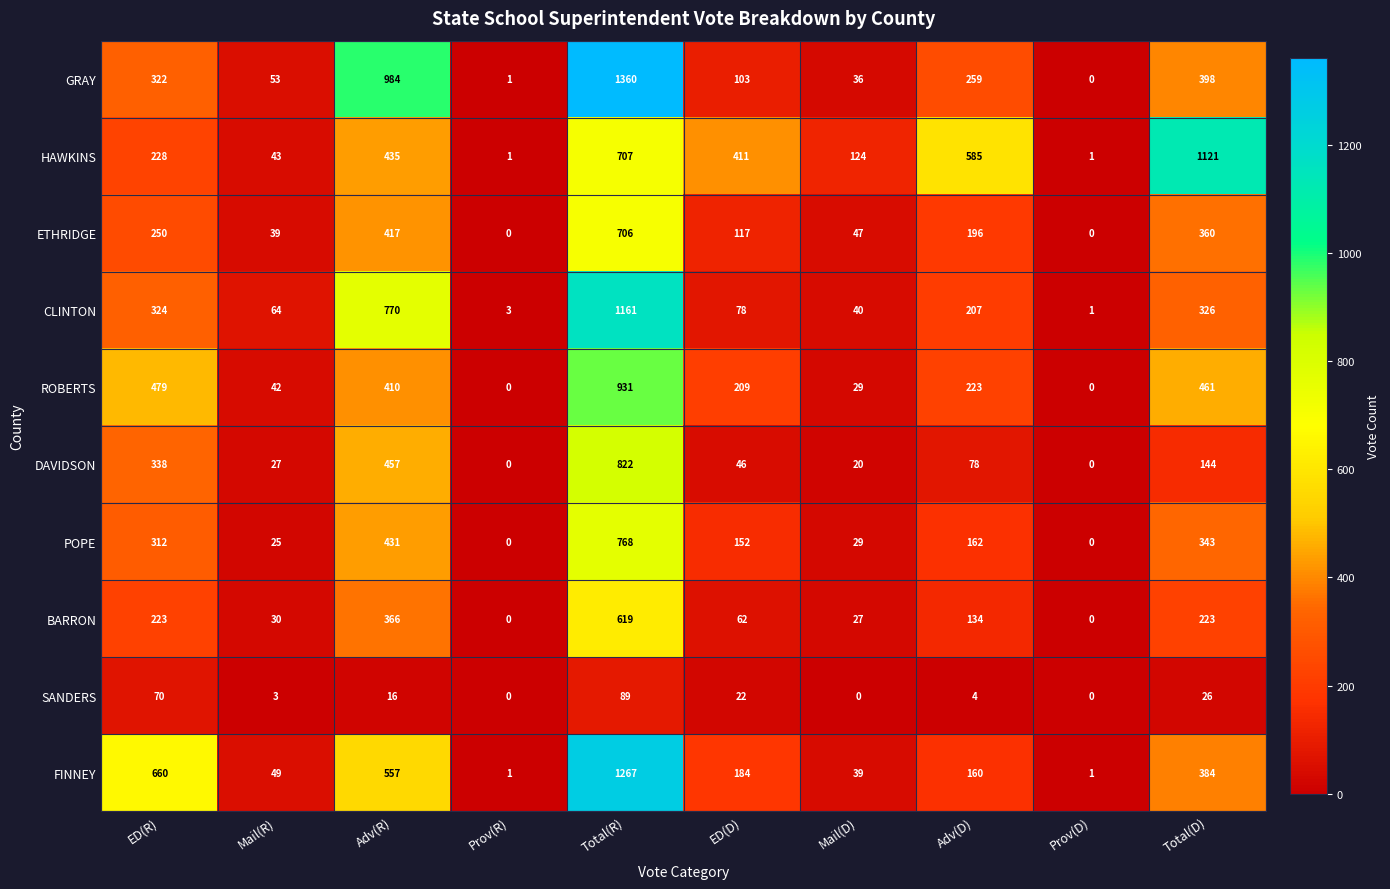

What is the difference between the CLINTON values at Adv(R) and Total(R)?

391